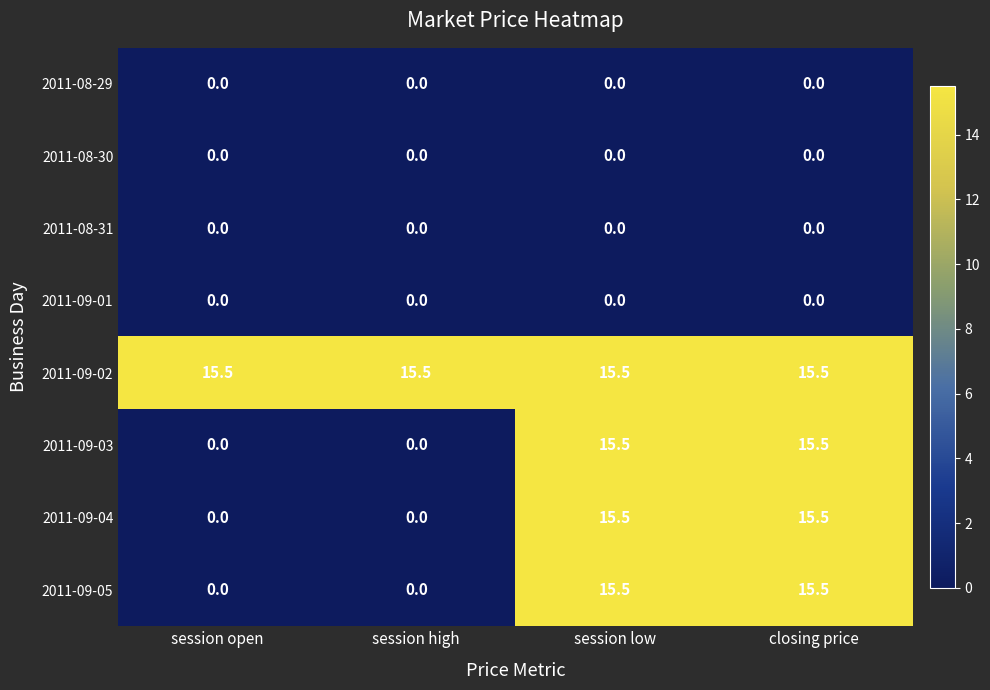

What is the spread (max minus min) of values at closing price?

15.5